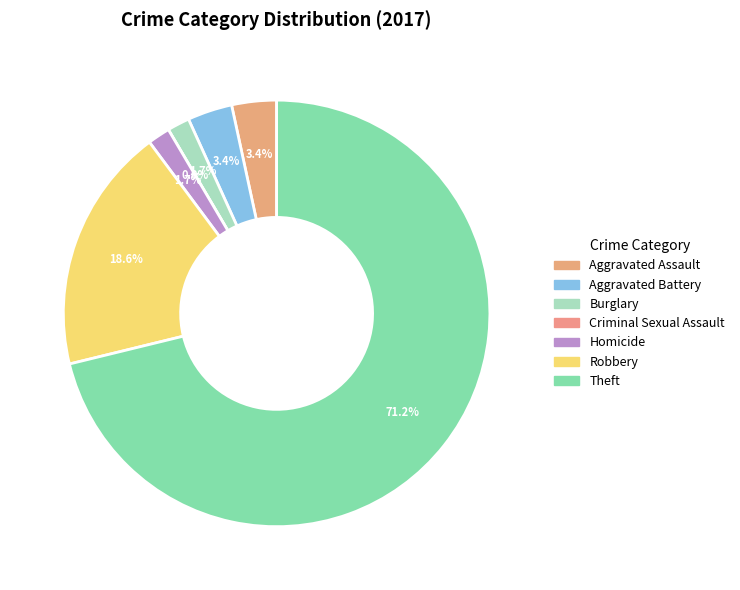

True or false: Theft accounts for 62% of the total.

False